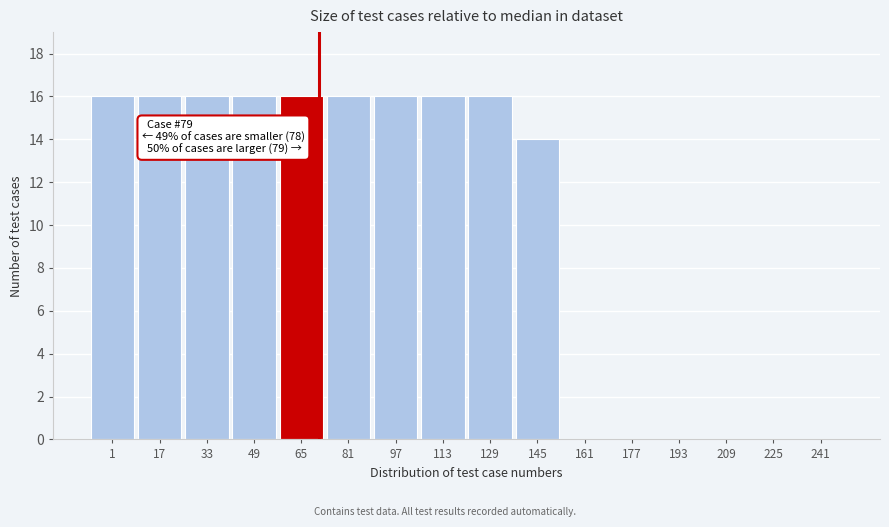

Reading right to left, transcribe all the data shown in this chart.

241=0	225=0	209=0	193=0	177=0	161=0	145=14	129=16	113=16	97=16	81=16	65=16	49=16	33=16	17=16	1=16